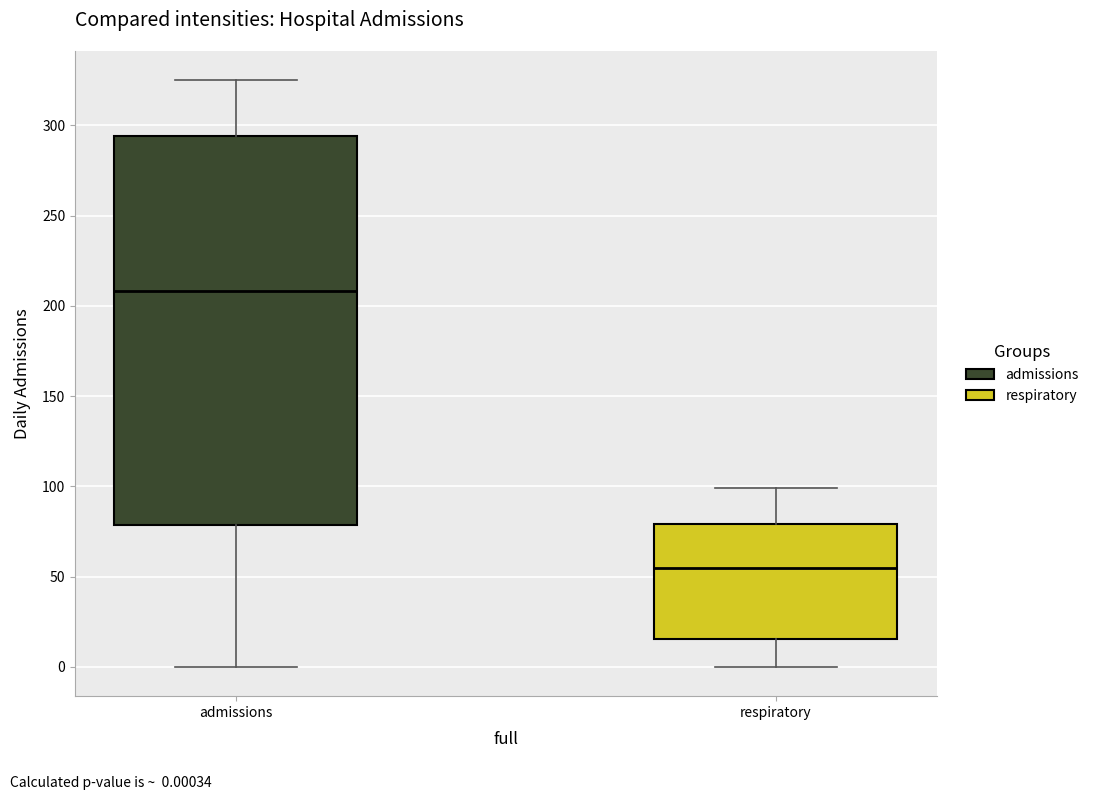

Which box has the lowest median line?

respiratory